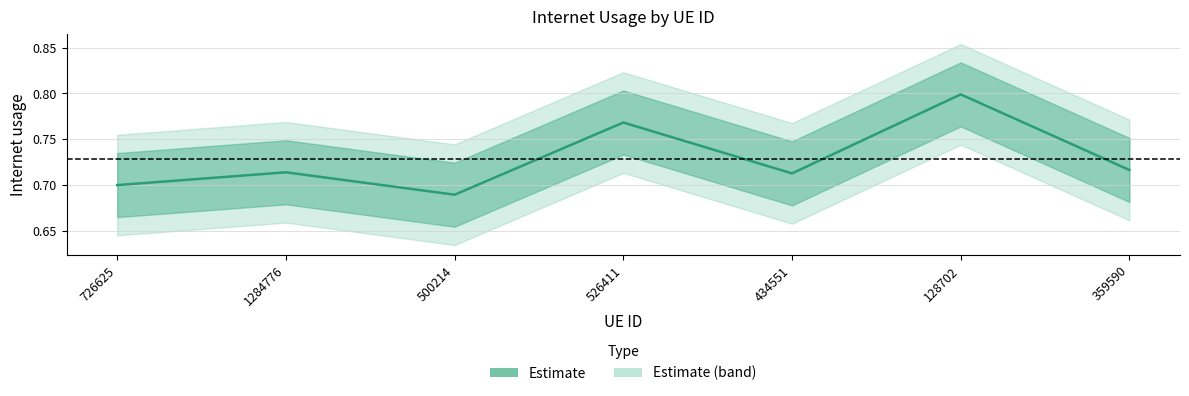

What is the value of the 4th point from the left?

0.8